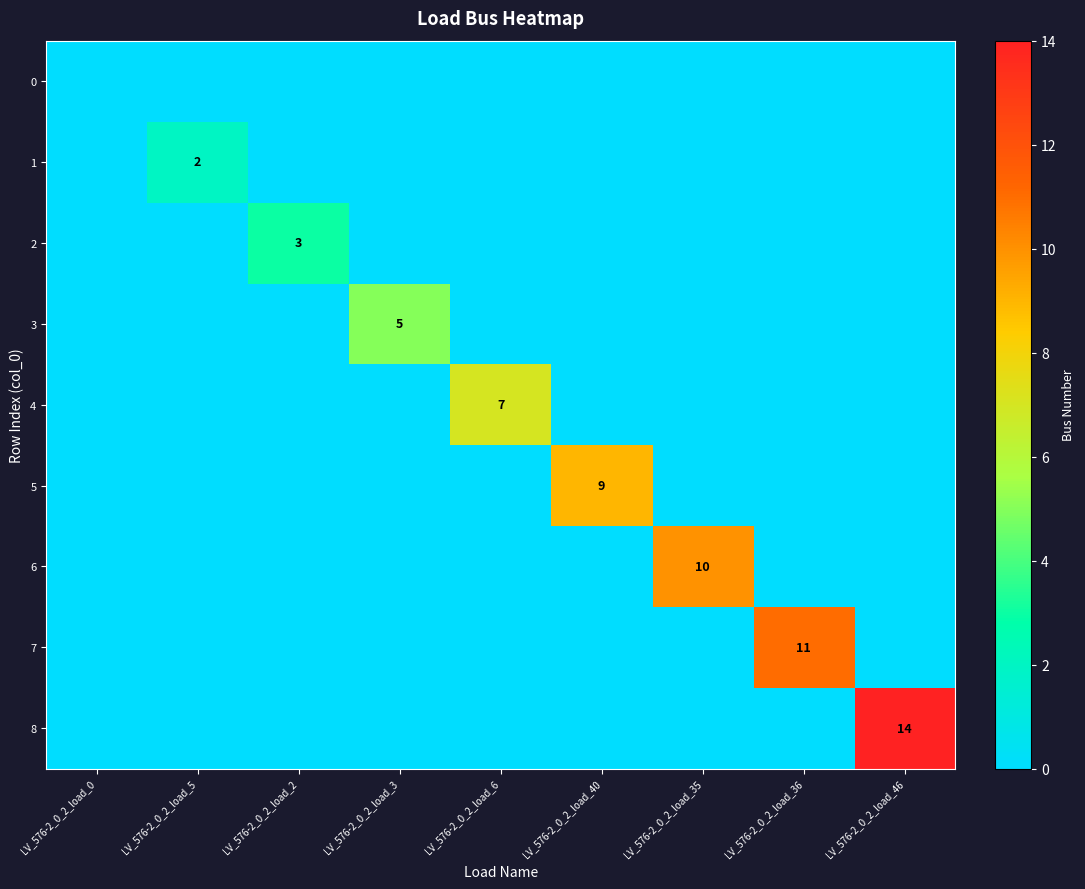

True or false: 5 has a value of 9 at LV_576-2_0_2_load_40.

True